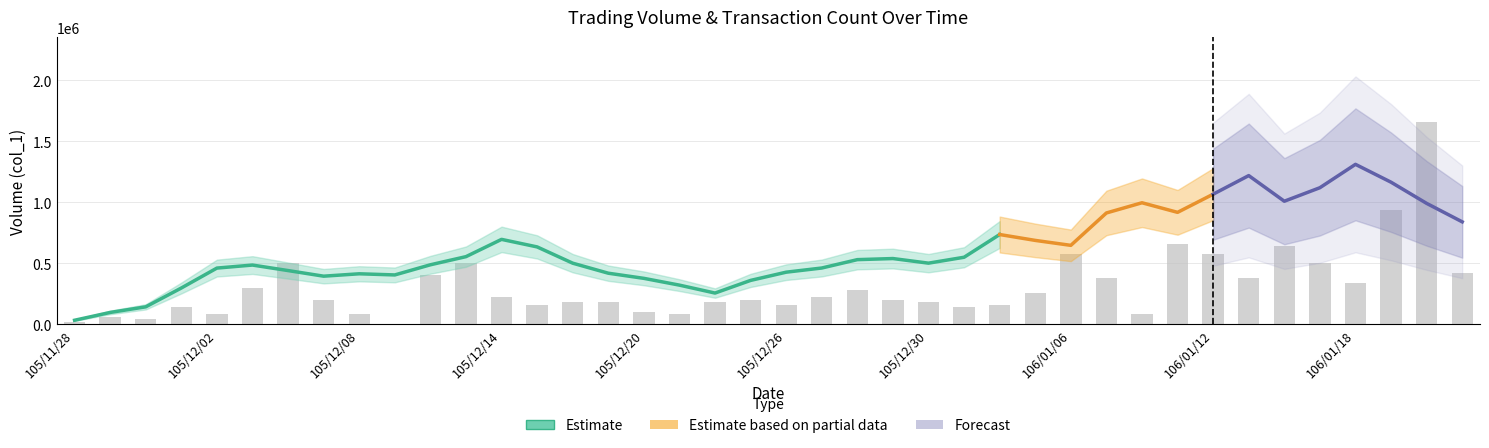

How many groups of bars are there?

40